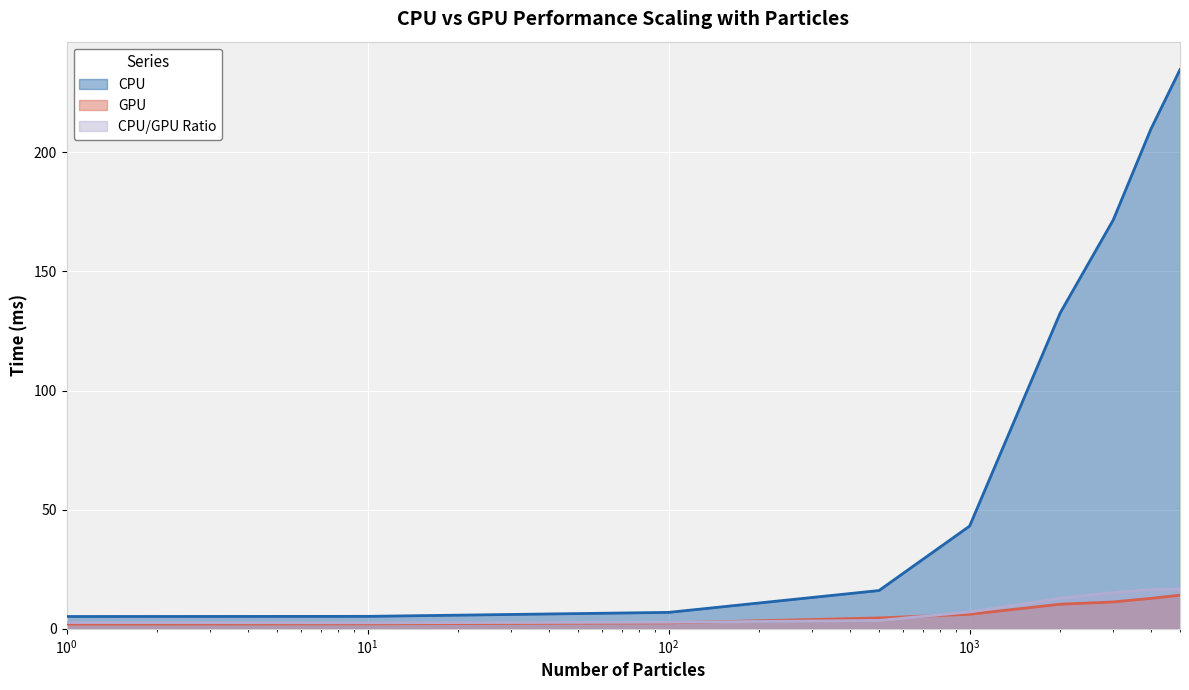

How many data points in CPU are less than 43?

4